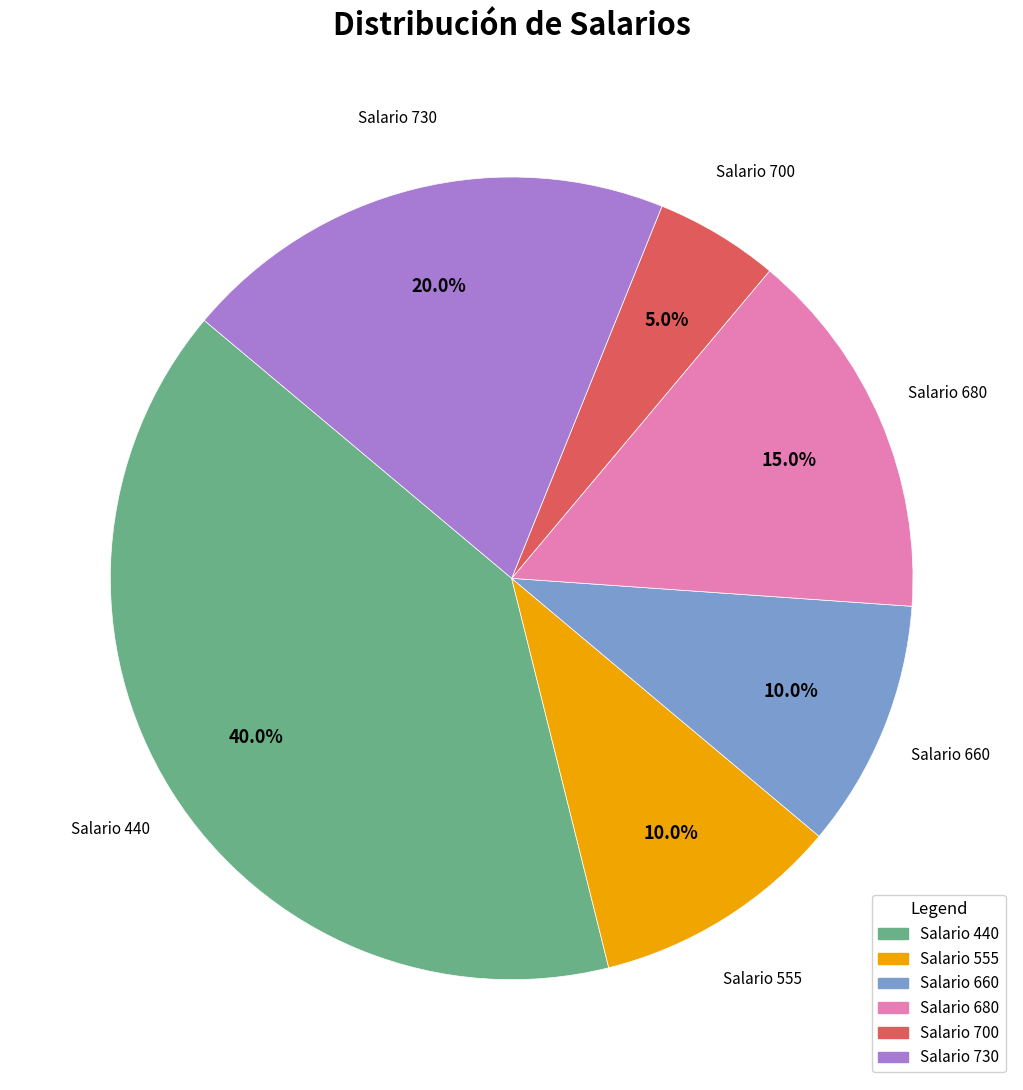

Is there a majority slice in this chart?

No